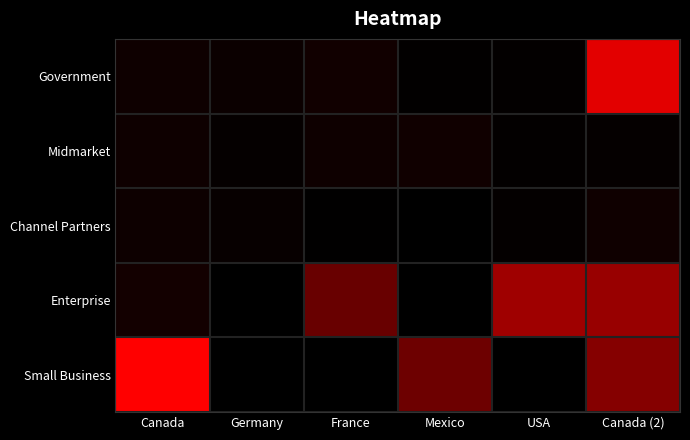

Rank the series by their maximum value, from highest to lowest.

Small Business, Government, Enterprise, Midmarket, Channel Partners